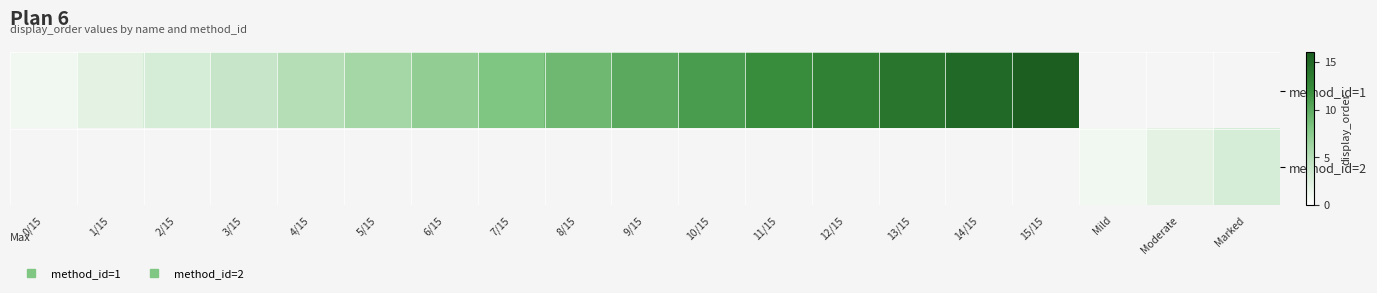

What is the highest value of the method_id=1 series?

16.0